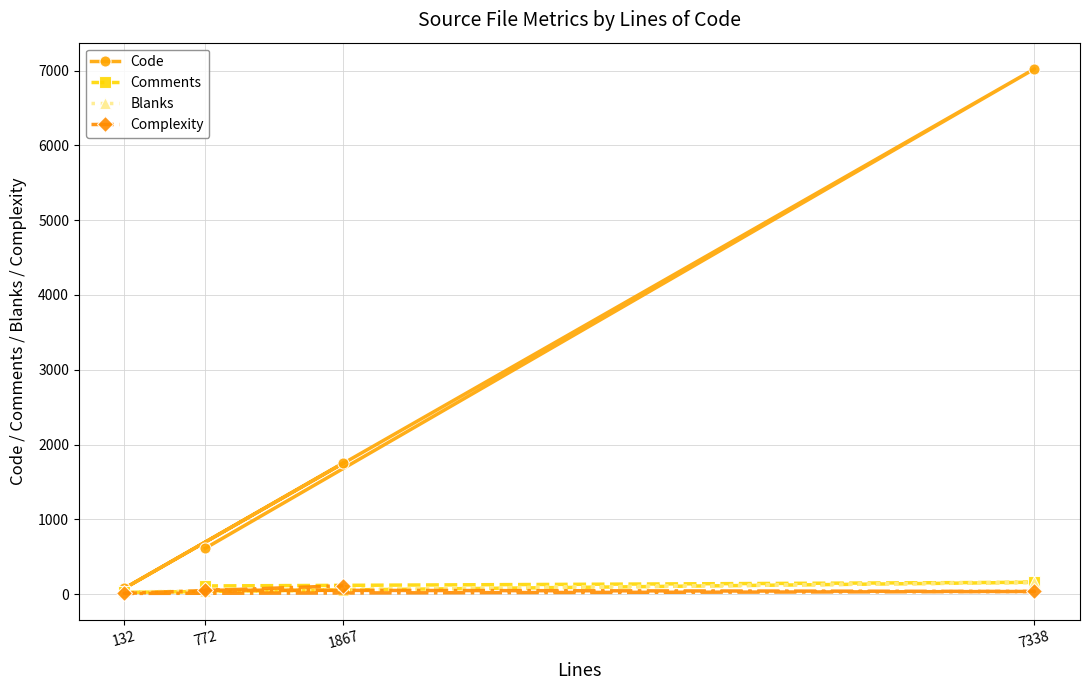

What is the spread (max minus min) of values at 772?

564